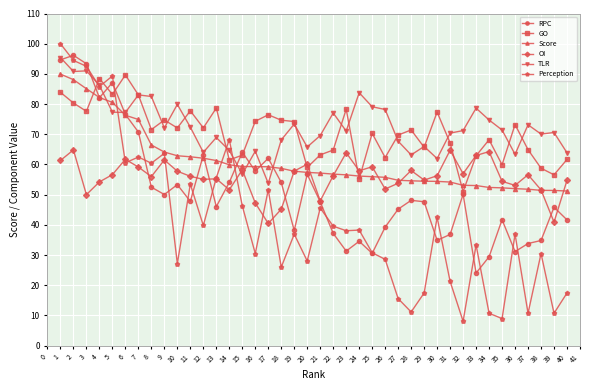

Is it true that Score equals 50.7 at 5?

False